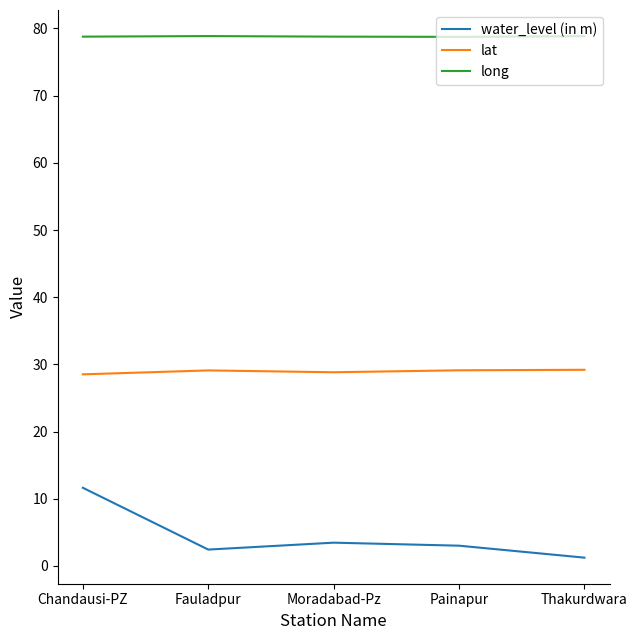

What position from the right is Chandausi-PZ?

5